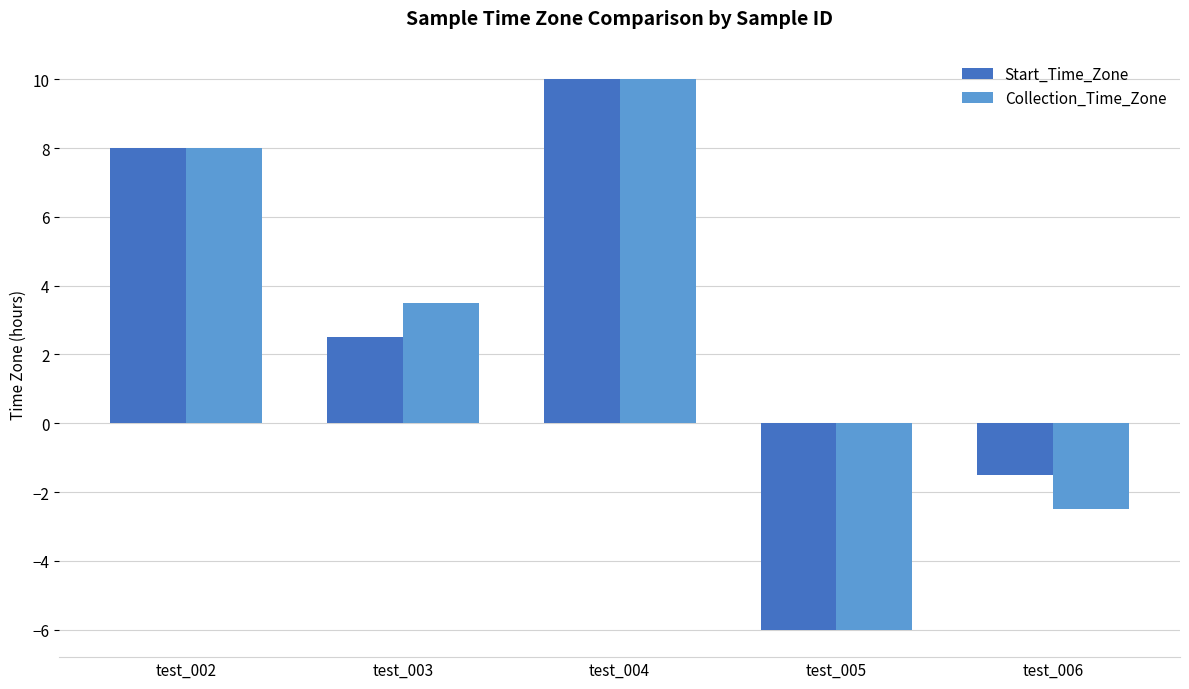

How many bars are there in total?

10